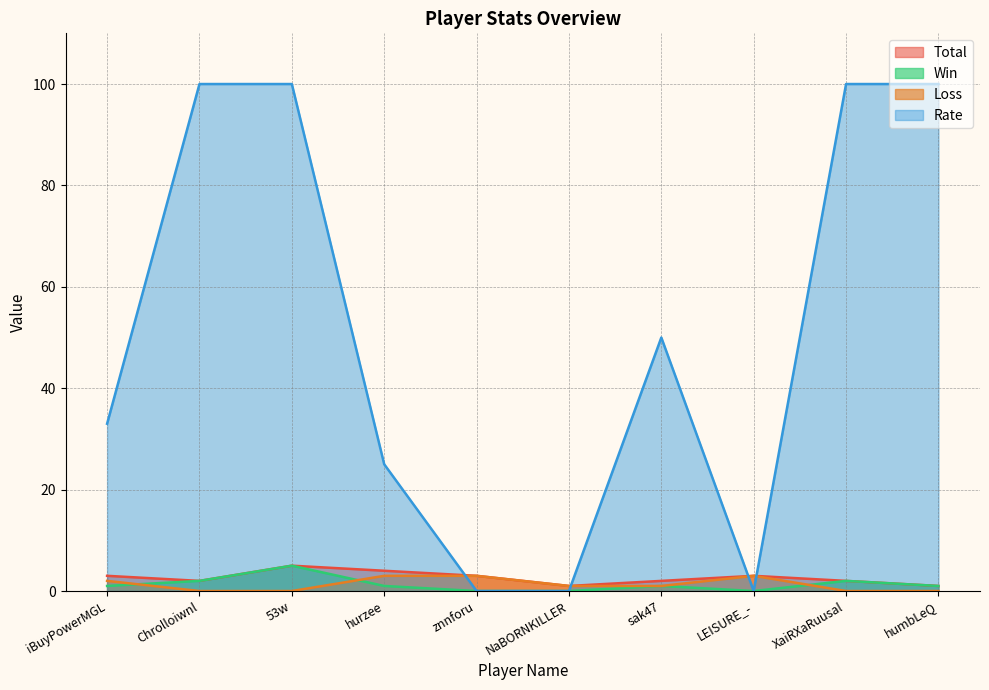

True or false: Win and Total intersect in this chart.

False